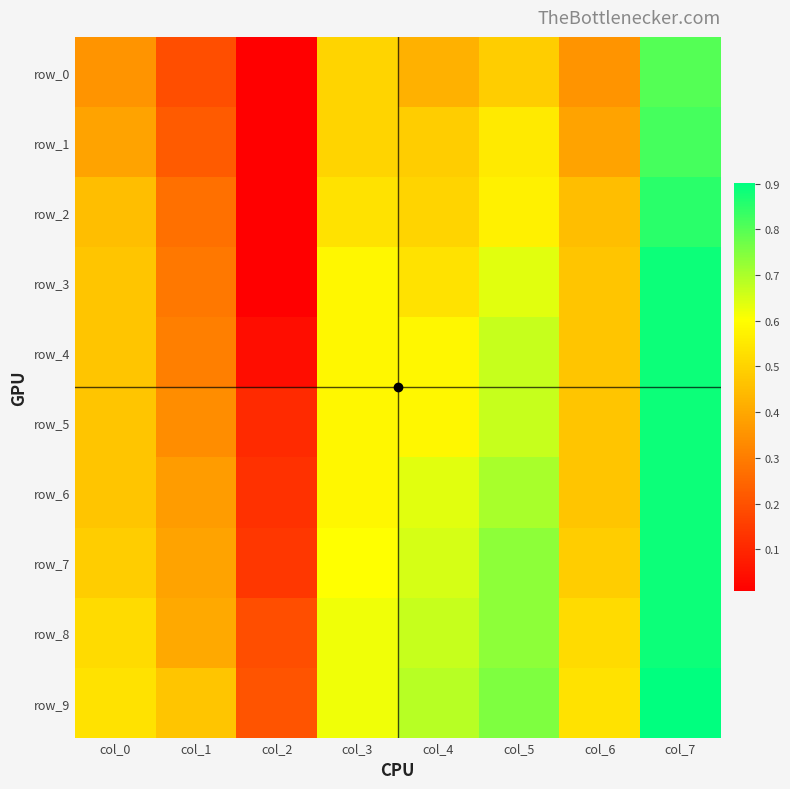

What is the difference between the maximum and minimum values in the row_8 series?

0.7